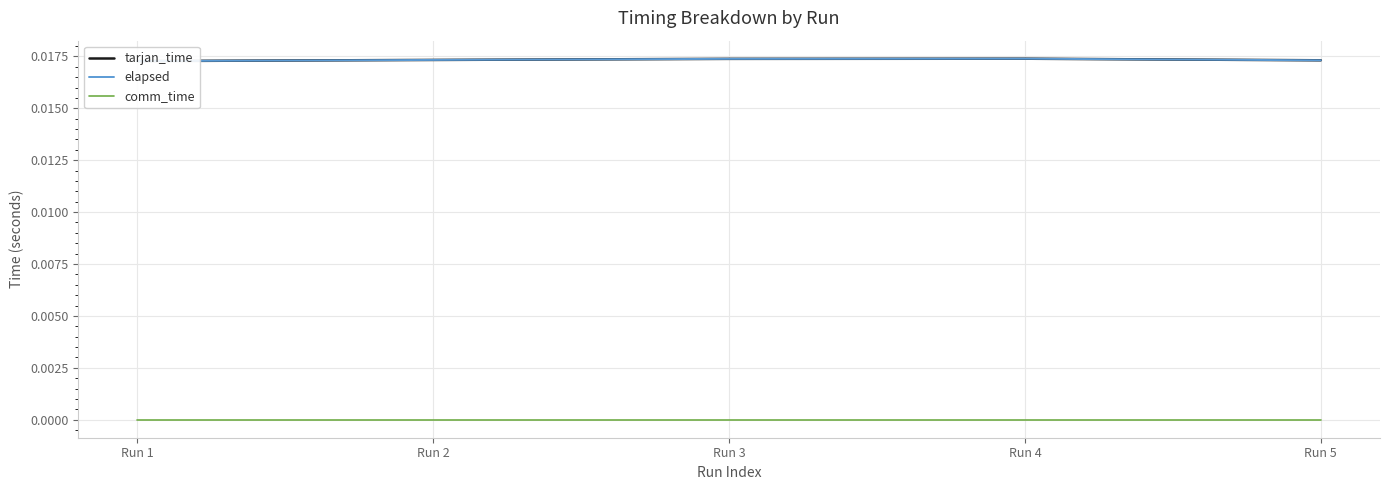

True or false: comm_time and tarjan_time intersect in this chart.

False